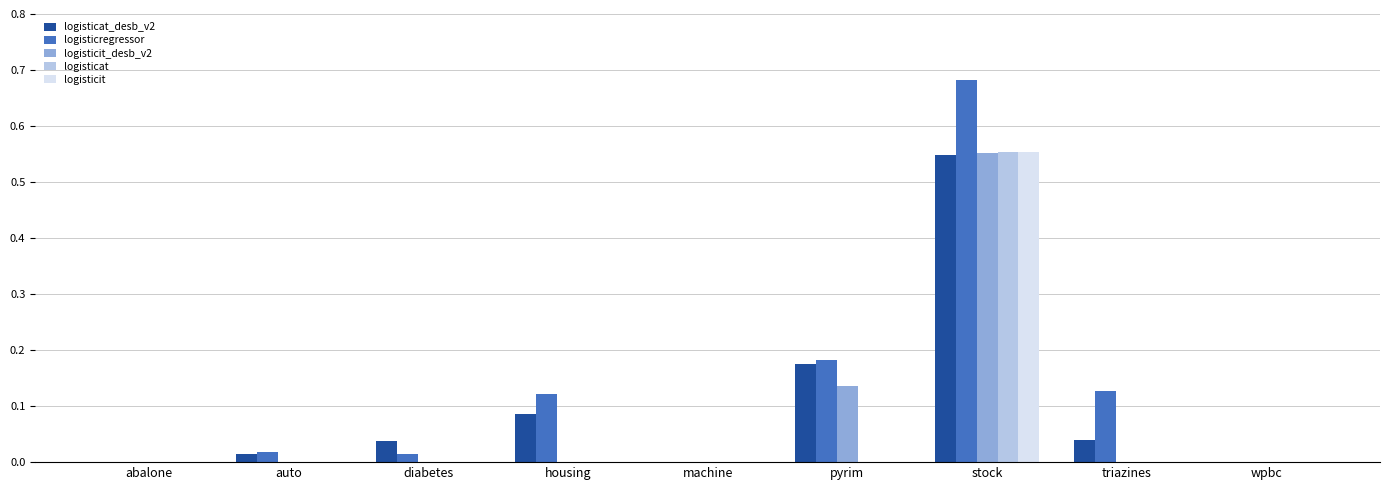

The value of logisticat at housing is 0.2. True or false?

False